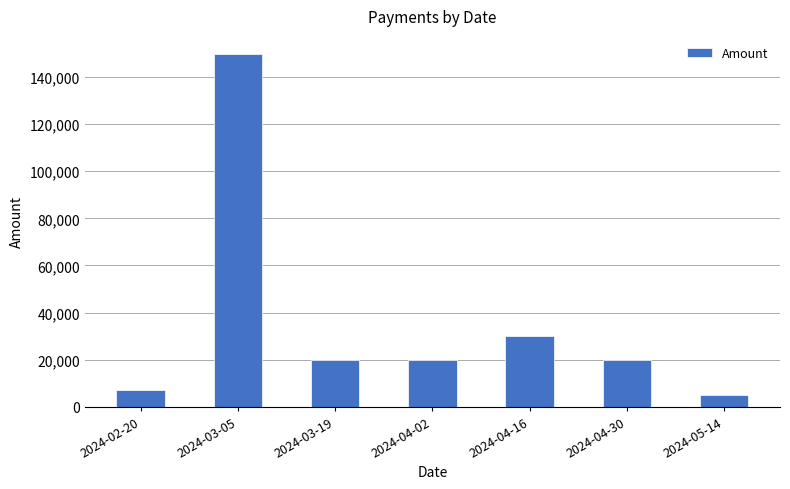

Reading left to right, transcribe all the data shown in this chart.

7000	150000	20000	20000	30000	20000	5000